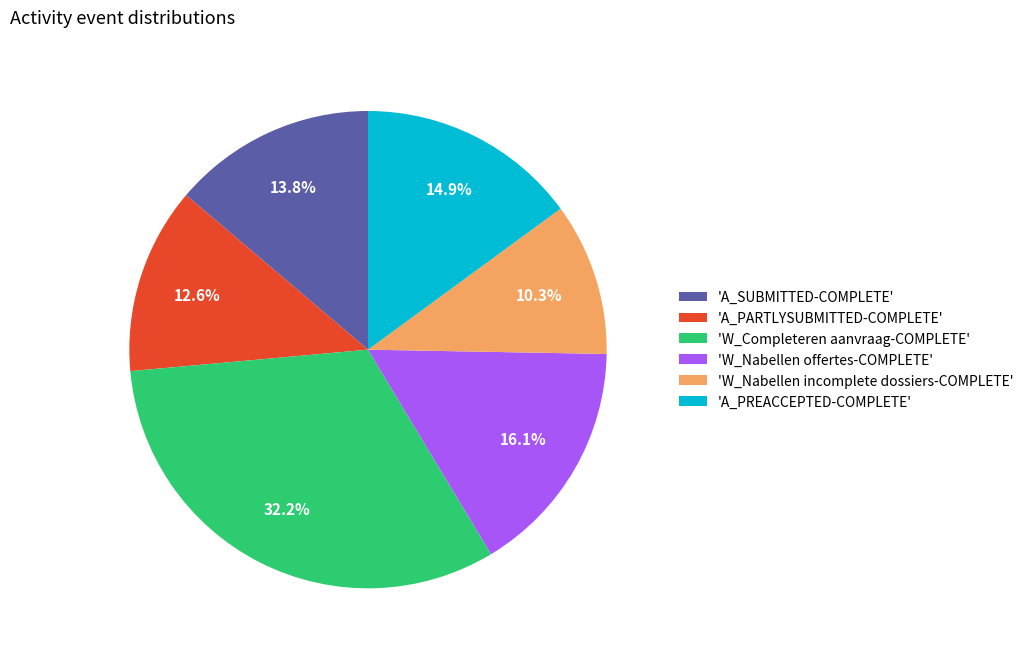

What portion of the pie excludes 'W_Completeren aanvraag-COMPLETE'?

67.8%